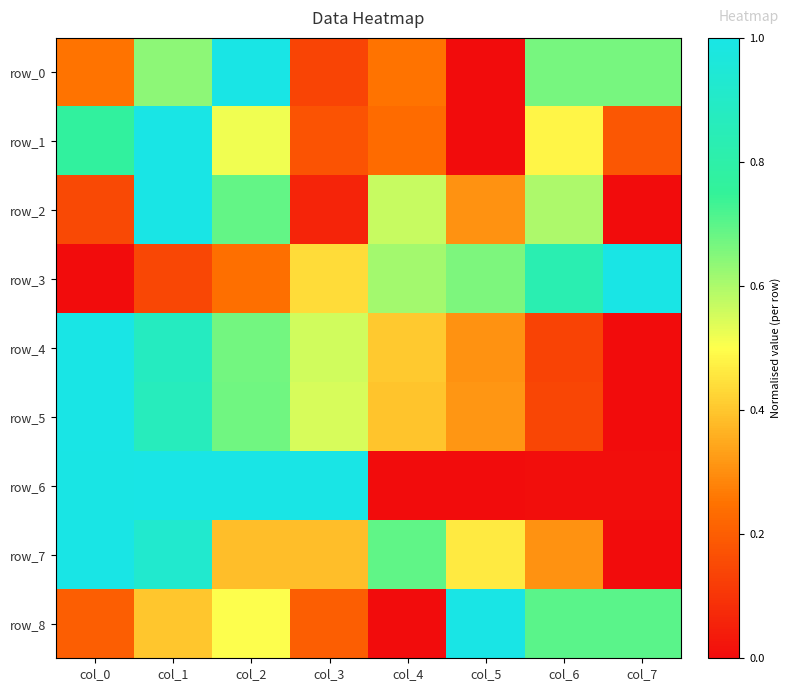

Reading left to right, what are all the values shown in this chart?

row_0: 0.3	0.6	1.0	0.1	0.3	0.0	0.7	0.7
row_1: 0.8	1.0	0.5	0.2	0.2	0.0	0.5	0.2
row_2: 0.1	1.0	0.7	0.1	0.6	0.3	0.6	0.0
row_3: 0.0	0.1	0.2	0.4	0.6	0.7	0.8	1.0
row_4: 1.0	0.9	0.7	0.6	0.4	0.3	0.1	0.0
row_5: 1.0	0.9	0.7	0.5	0.4	0.3	0.1	0.0
row_6: 1.0	1.0	1.0	1.0	0.0	0.0	0.0	0.0
row_7: 1.0	0.9	0.4	0.4	0.7	0.5	0.3	0.0
row_8: 0.2	0.4	0.5	0.2	0.0	1.0	0.7	0.7